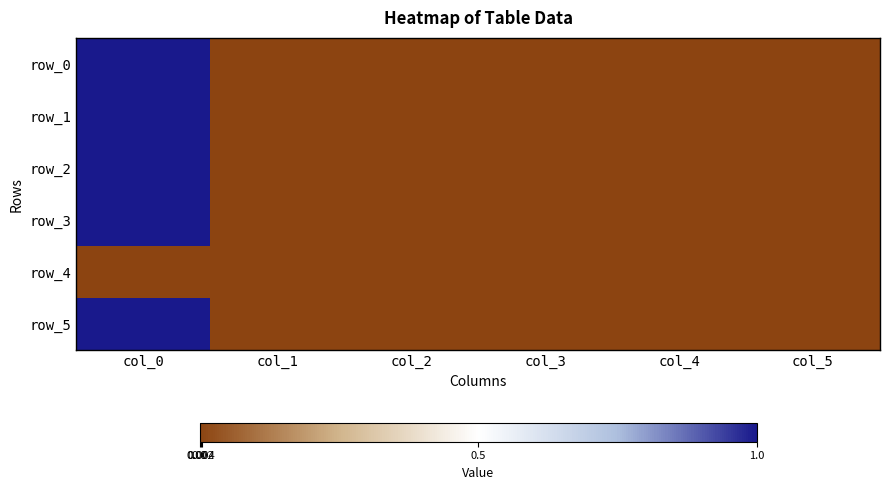

Is it true that row_5 equals 0.3 at col_4?

False